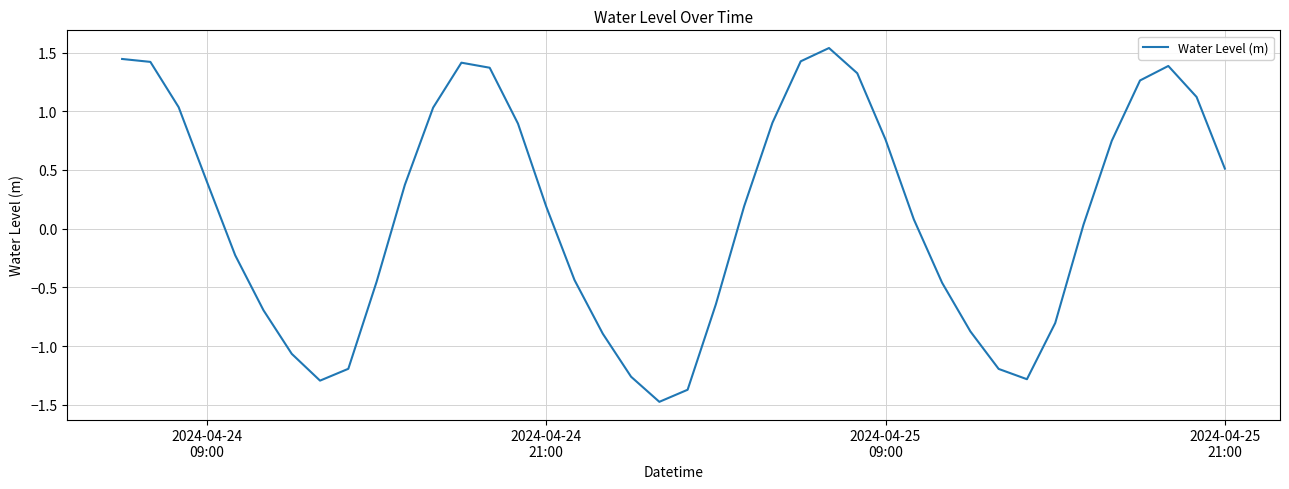

What is the difference between the maximum and minimum values?

3.0